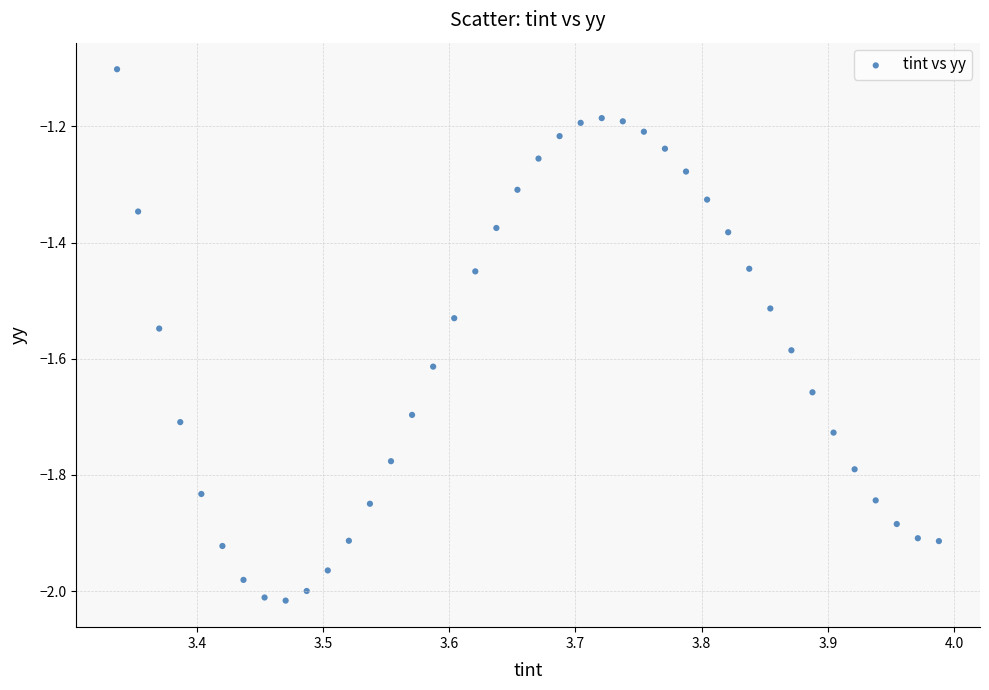

What Y value in the scatter plot is closest to -1?

-1.1